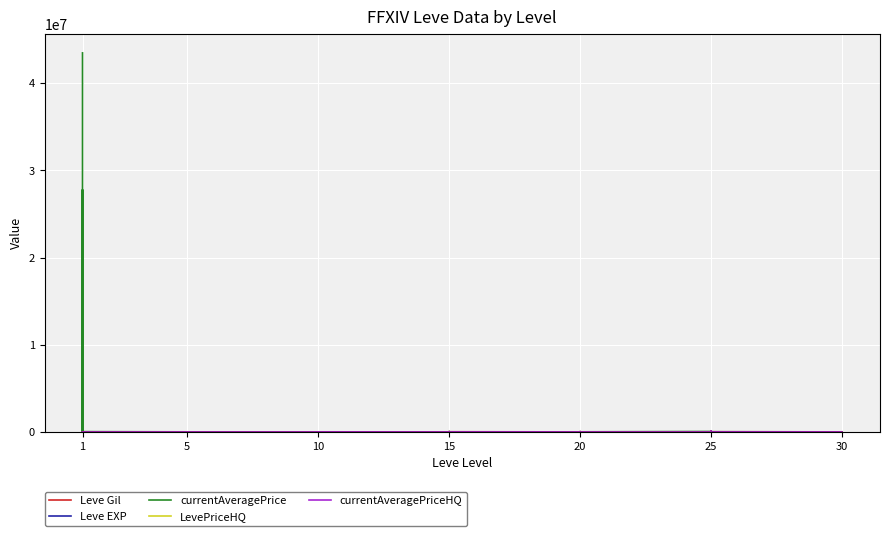

At which category does the chart reach its minimum across all series?

1